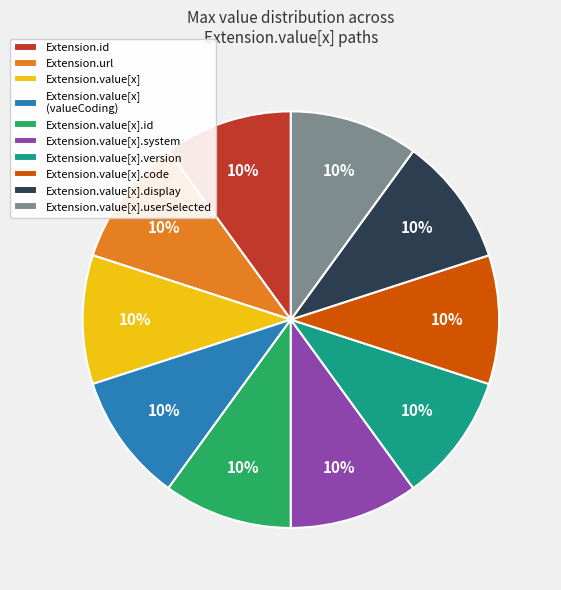

The Extension.url slice represents 10% of the pie. True or false?

True